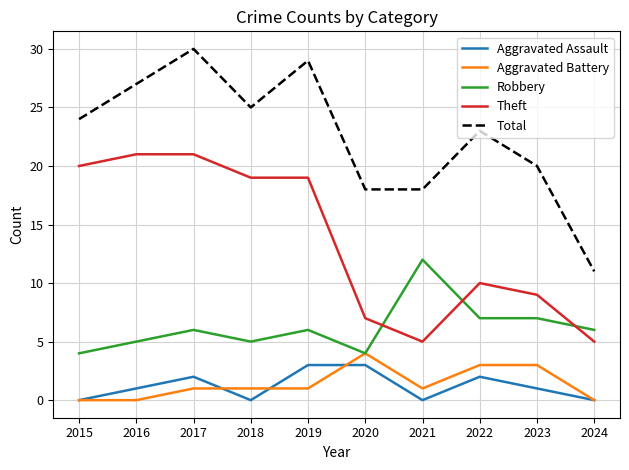

Is the value of Robbery at 2024 greater than the value of Aggravated Assault at 2022?

Yes